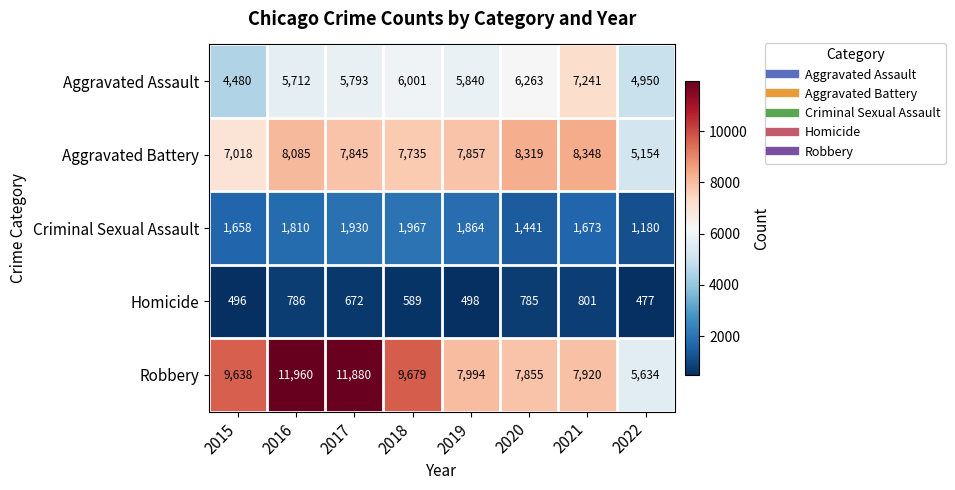

Which series has the largest range (max minus min)?

Robbery